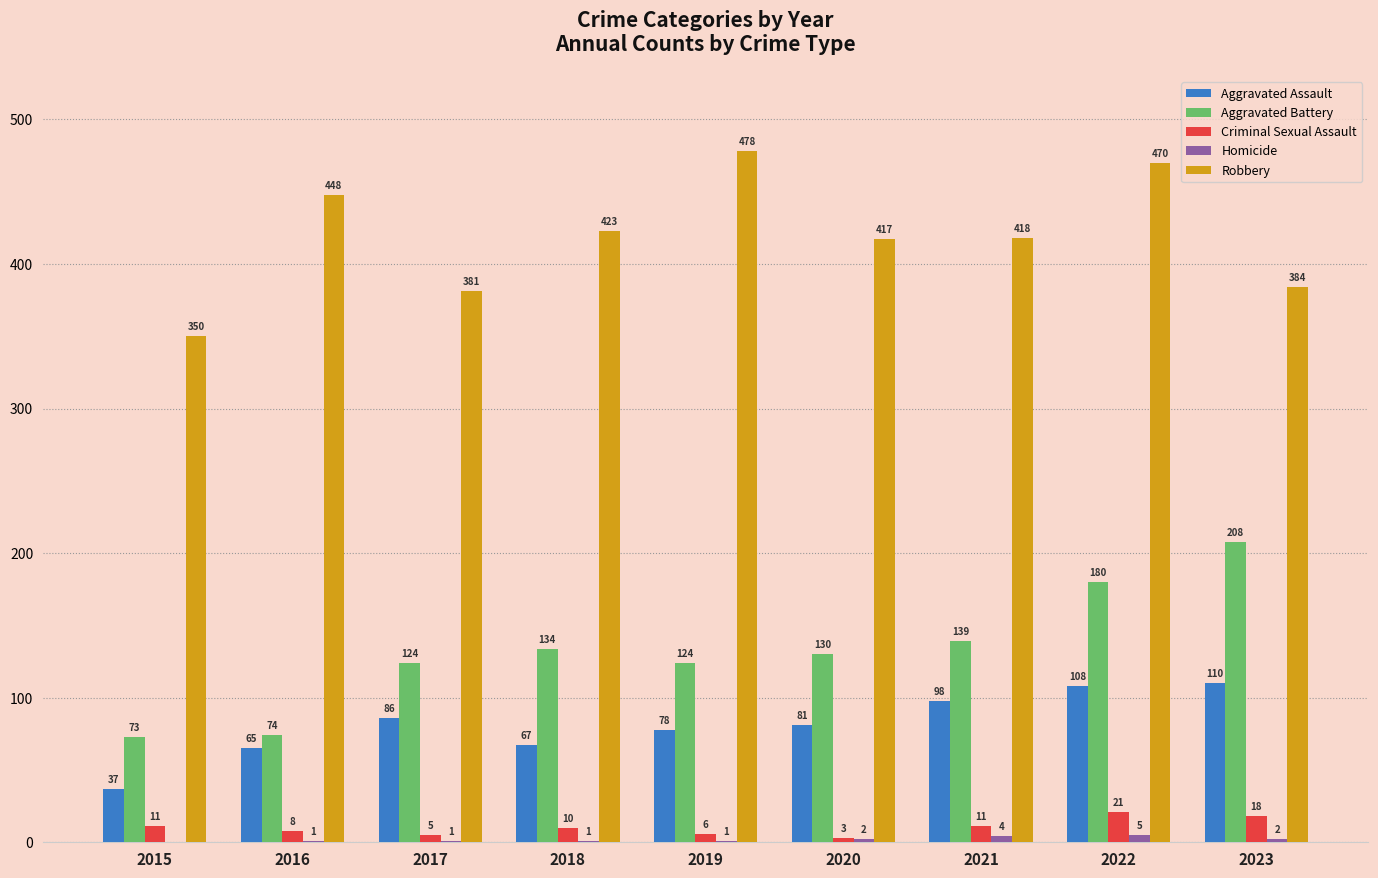

What is the sum of the Aggravated Battery values at 2020 and 2023?

338